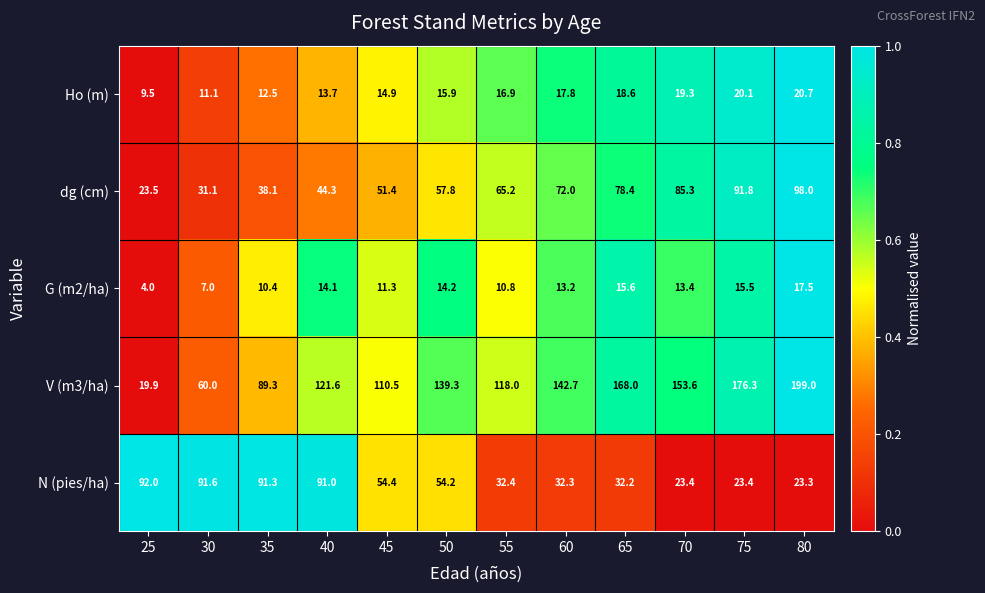

Read the N (pies/ha) value at 70.

23.4